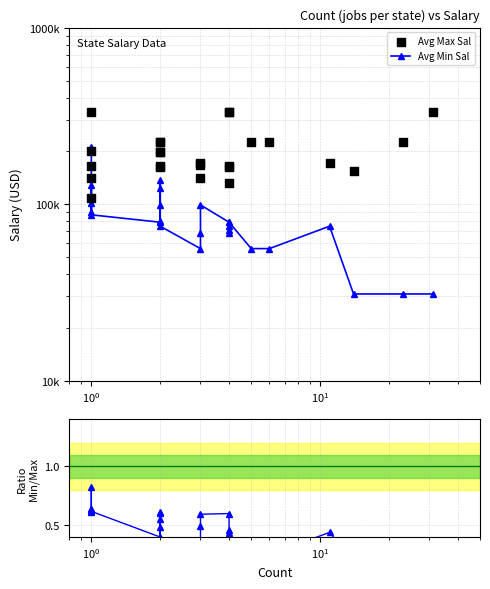

At how many categories does at least one series exceed 107538?

25